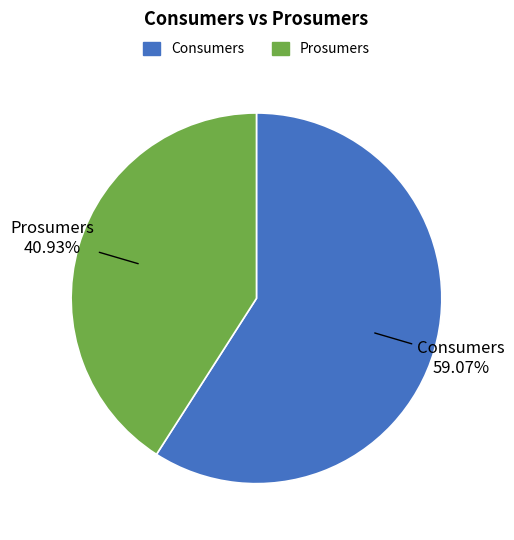

Count the number of slices in the pie.

2